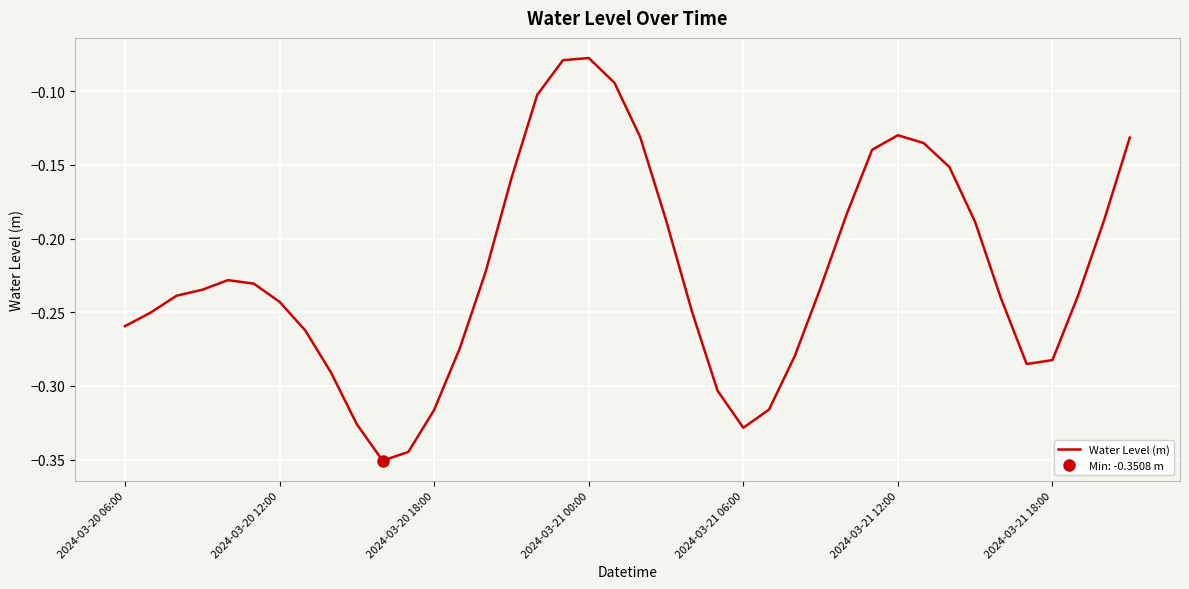

Does the chart display data point markers on the line(s)?

No